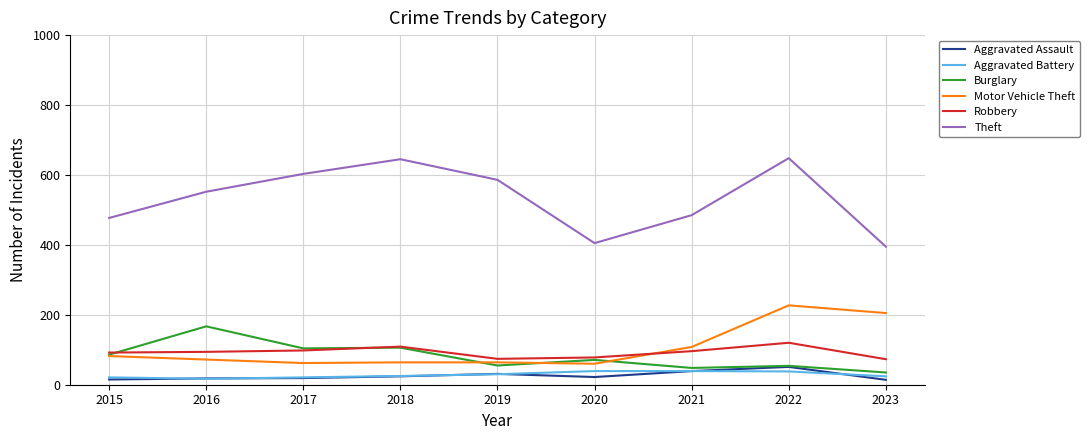

Which category has the highest value in the Aggravated Assault series?

2022